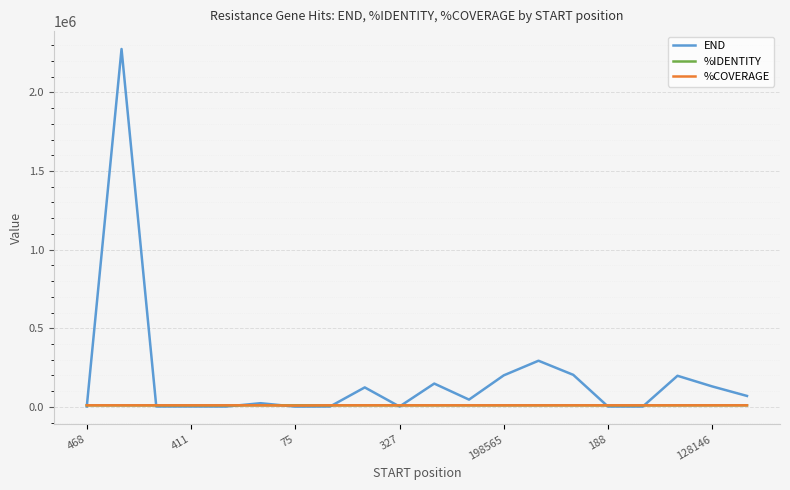

Which series has the largest range (max minus min)?

END